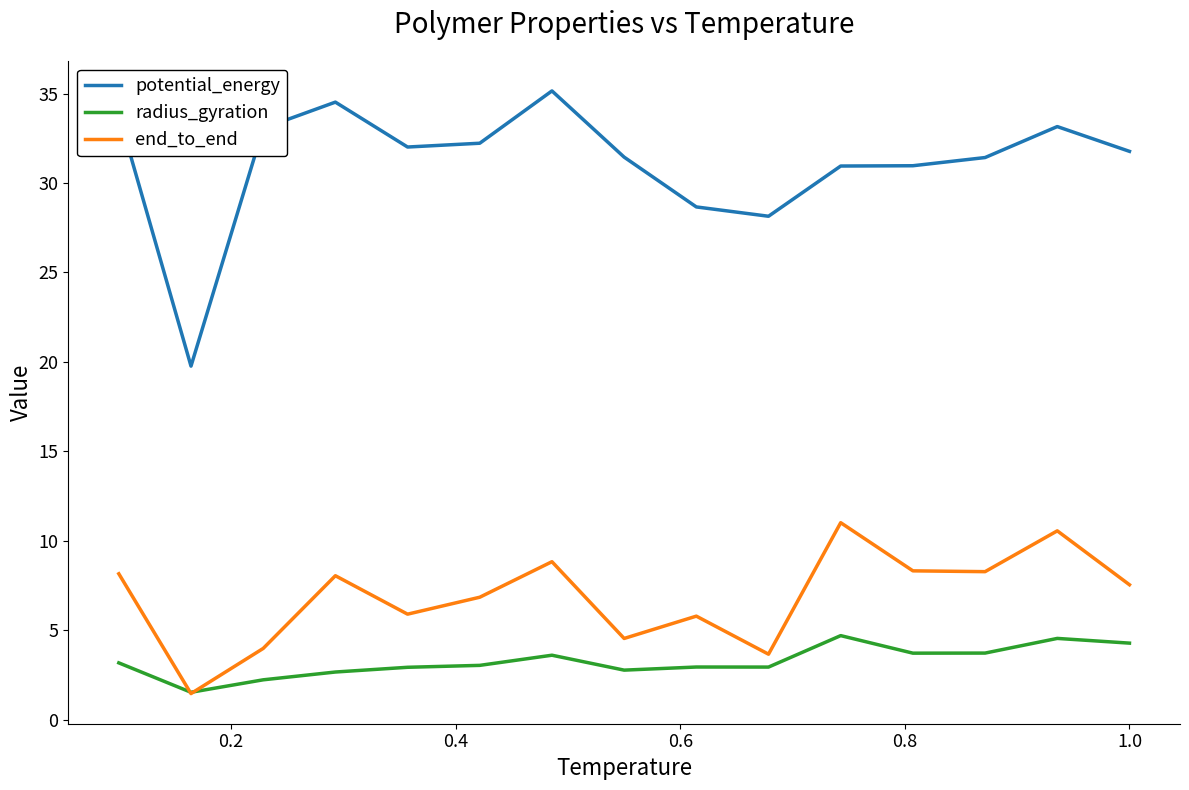

What is the minimum value for potential_energy?

19.8